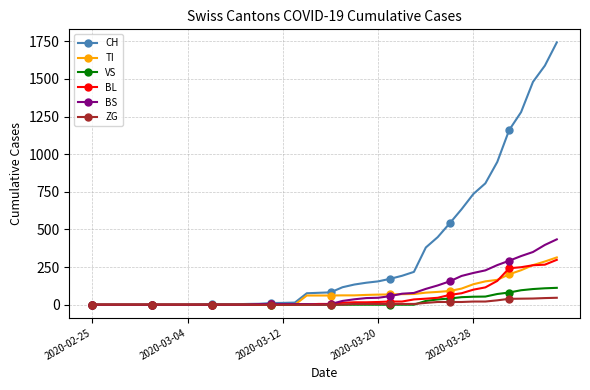

At how many categories does at least one series exceed 352?

12